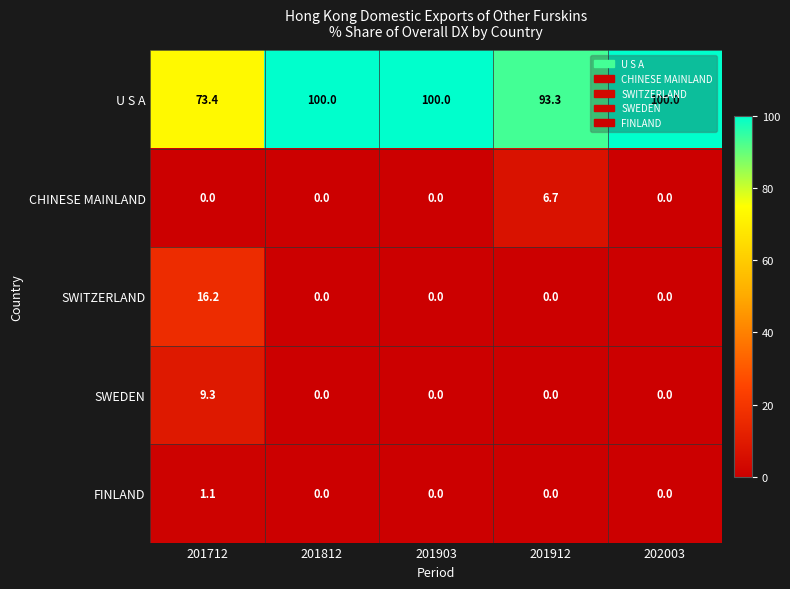

What value does the U S A series have at 201812?

100.0